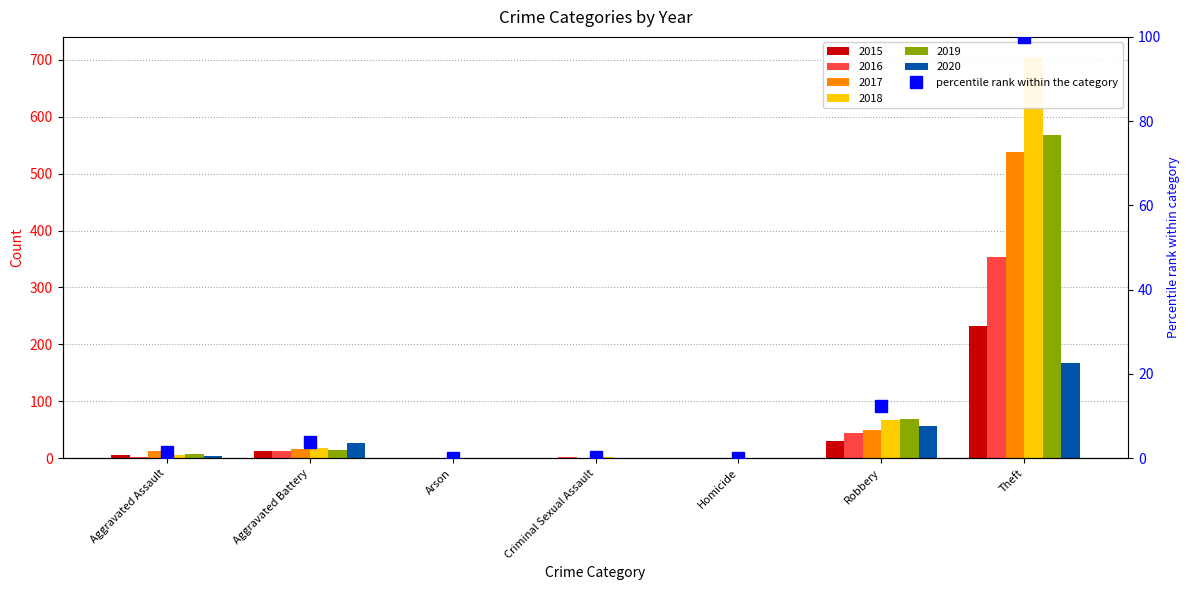

How many data points does each series have?

7